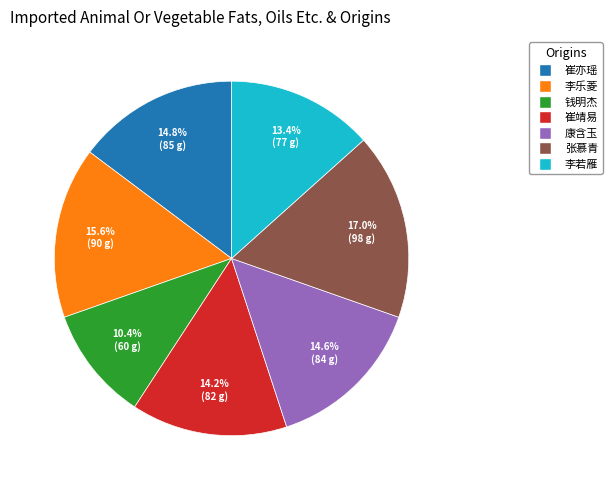

Combined, do 崔亦瑶 and 康含玉 account for over 50%?

No